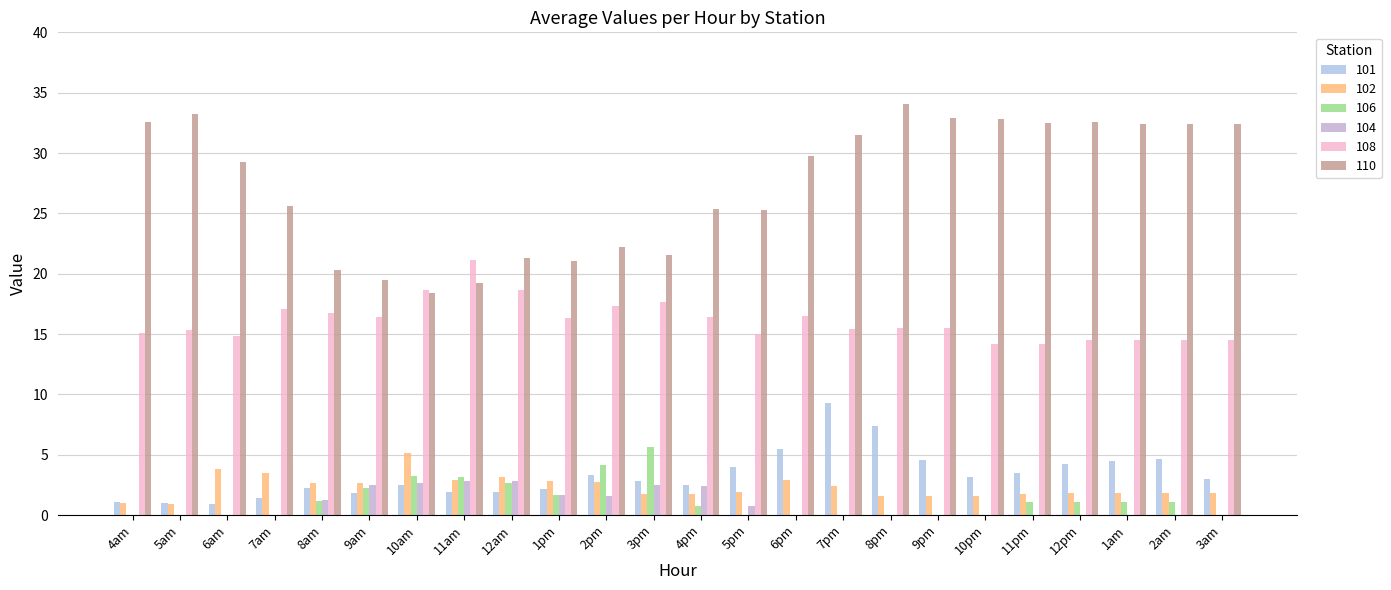

How many groups of bars are there?

24